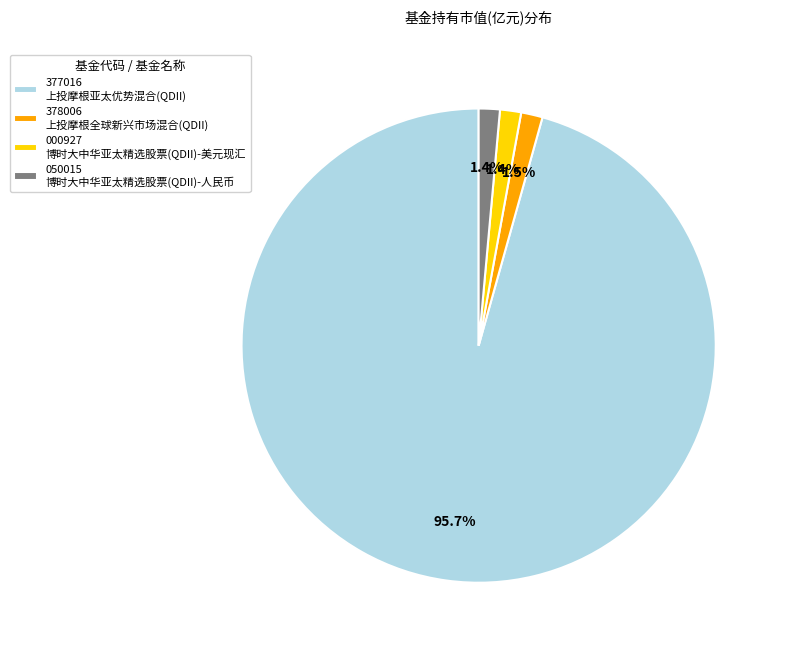

What is the largest slice in the pie chart?

377016 上投摩根亚太优势混合(QDII)